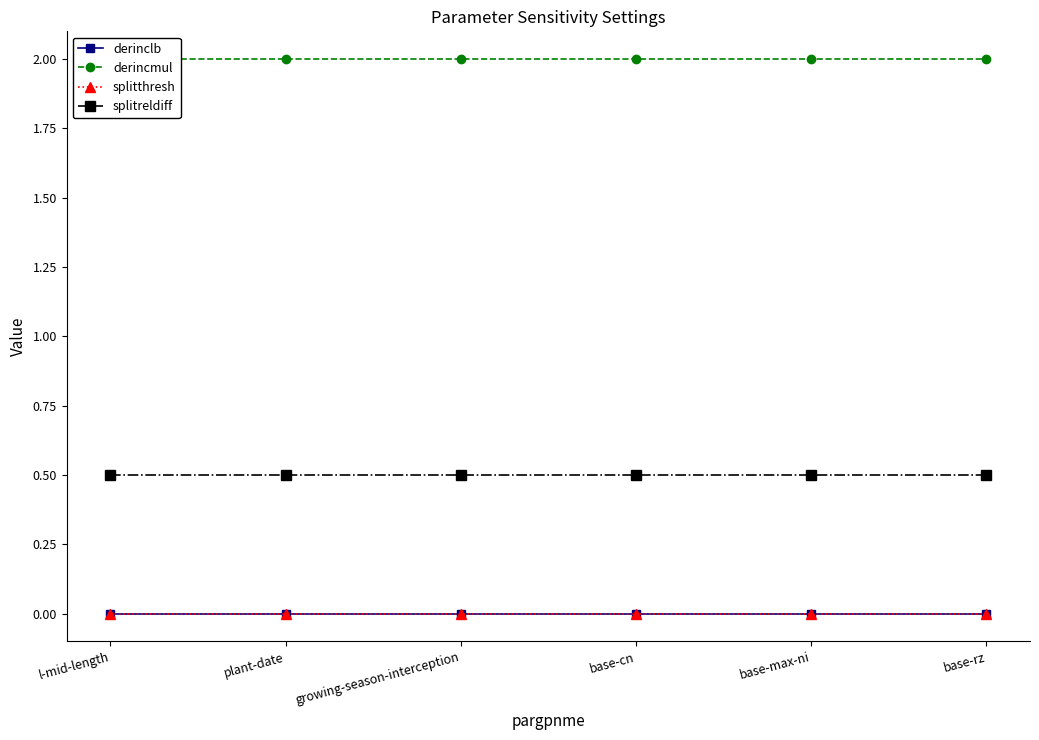

Reading left to right, list all the values displayed in this chart.

derinclb: l-mid-length=0.0	plant-date=0.0	growing-season-interception=0.0	base-cn=0.0	base-max-ni=0.0	base-rz=0.0
derincmul: l-mid-length=2.0	plant-date=2.0	growing-season-interception=2.0	base-cn=2.0	base-max-ni=2.0	base-rz=2.0
splitthresh: l-mid-length=0.0	plant-date=0.0	growing-season-interception=0.0	base-cn=0.0	base-max-ni=0.0	base-rz=0.0
splitreldiff: l-mid-length=0.5	plant-date=0.5	growing-season-interception=0.5	base-cn=0.5	base-max-ni=0.5	base-rz=0.5